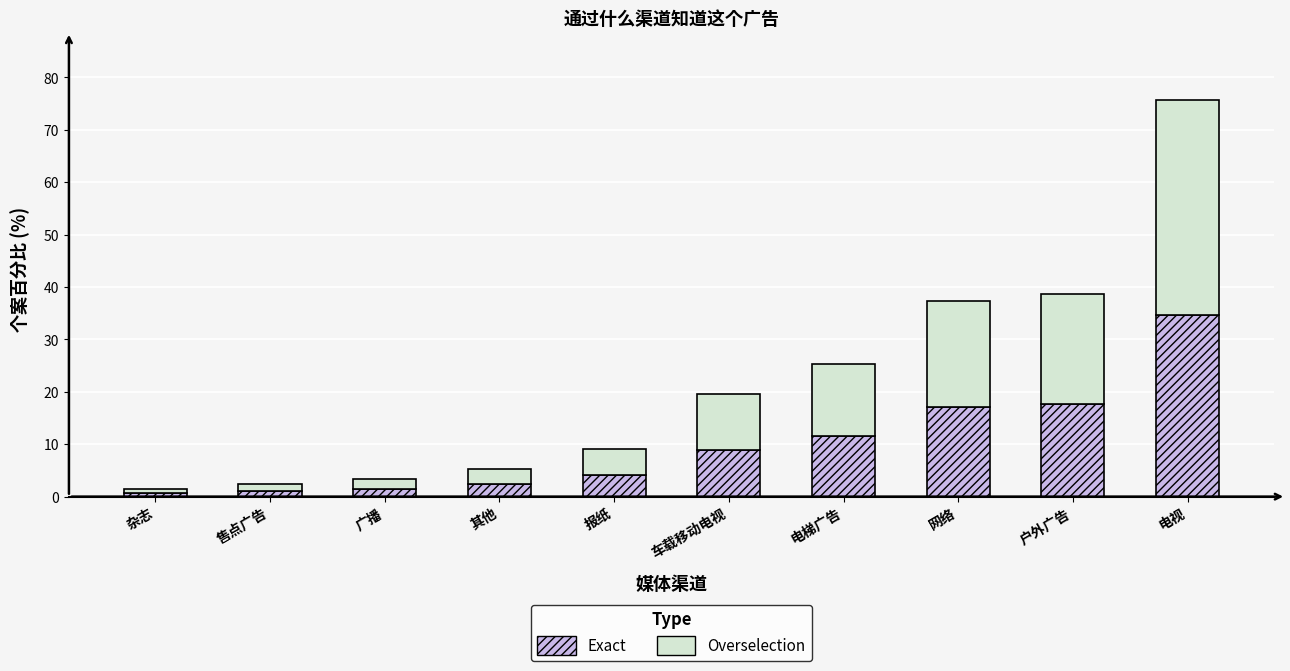

What is the total value across all series at 电视?

75.6